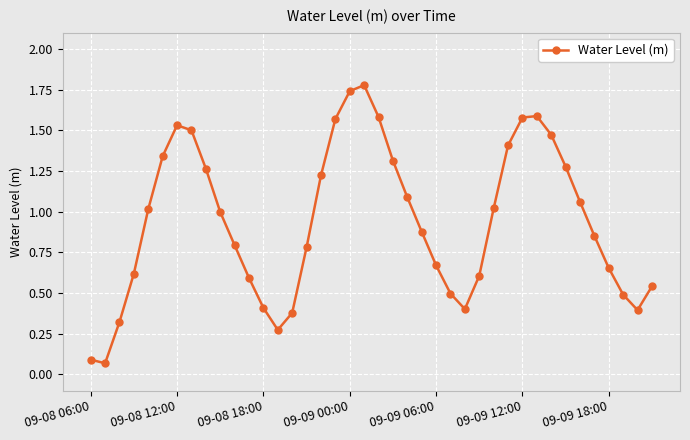

True or false: the data has more than 2 interior local peaks.

True